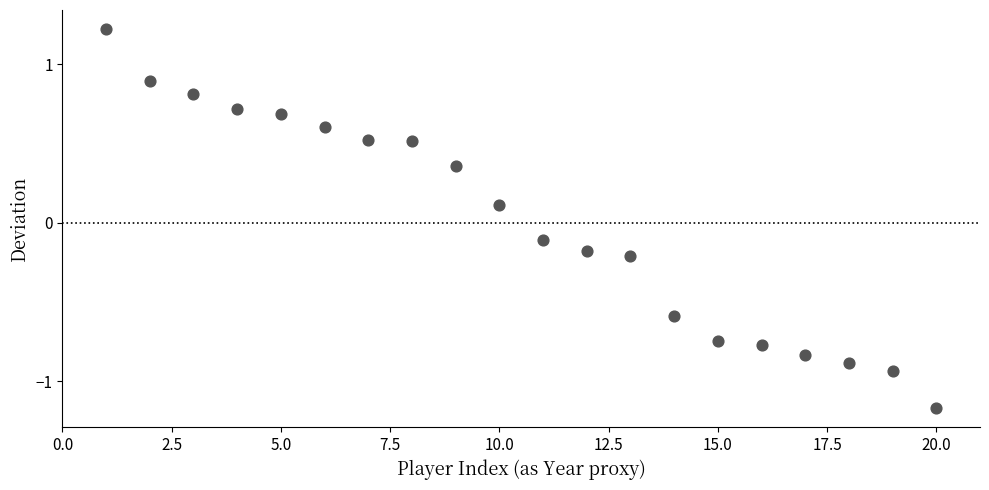

What is the range of Y values (max minus min)?

2.4